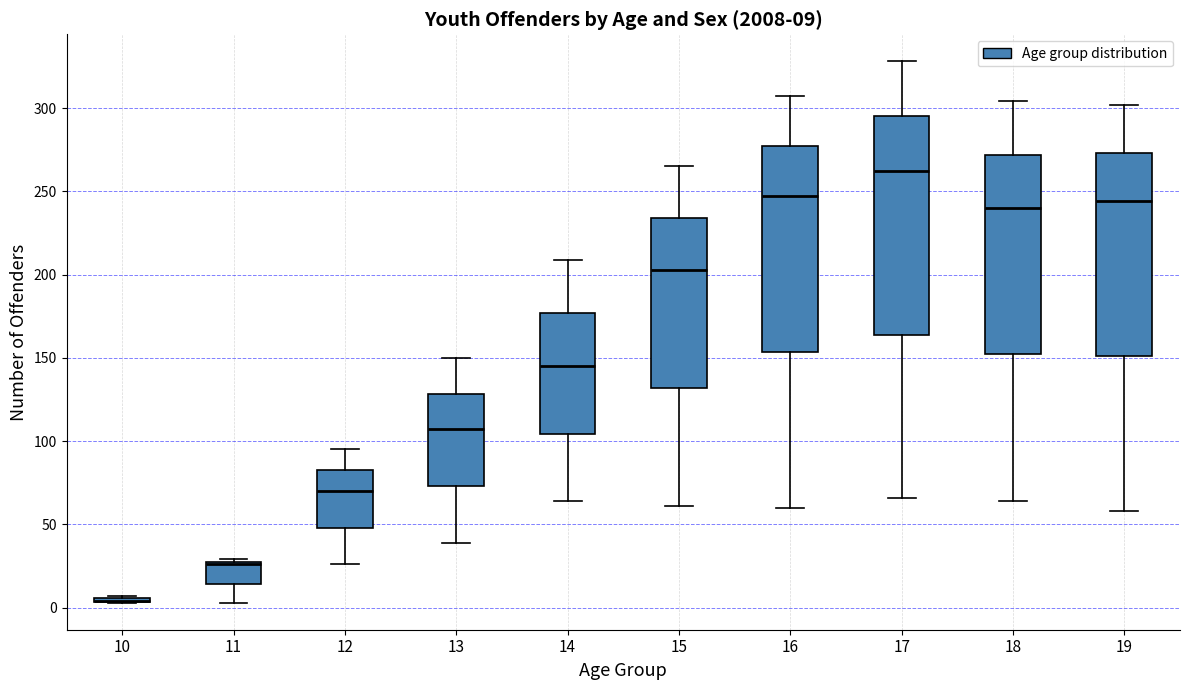

Which box is the tallest, from its lower edge to its upper edge?

17